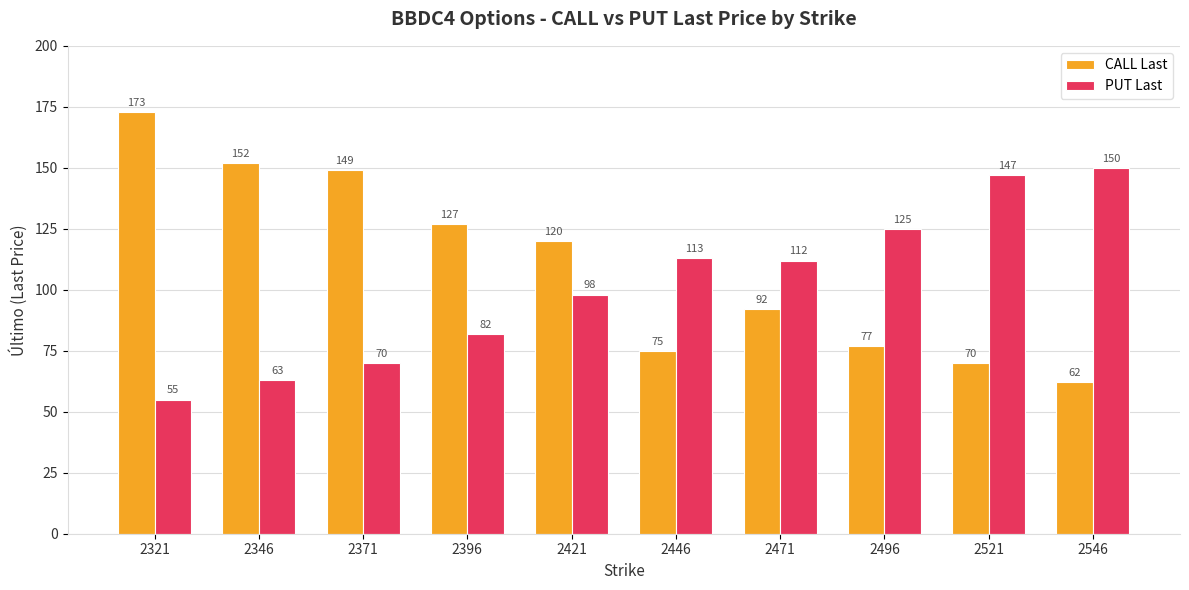

Does the chart contain stacked bars?

No